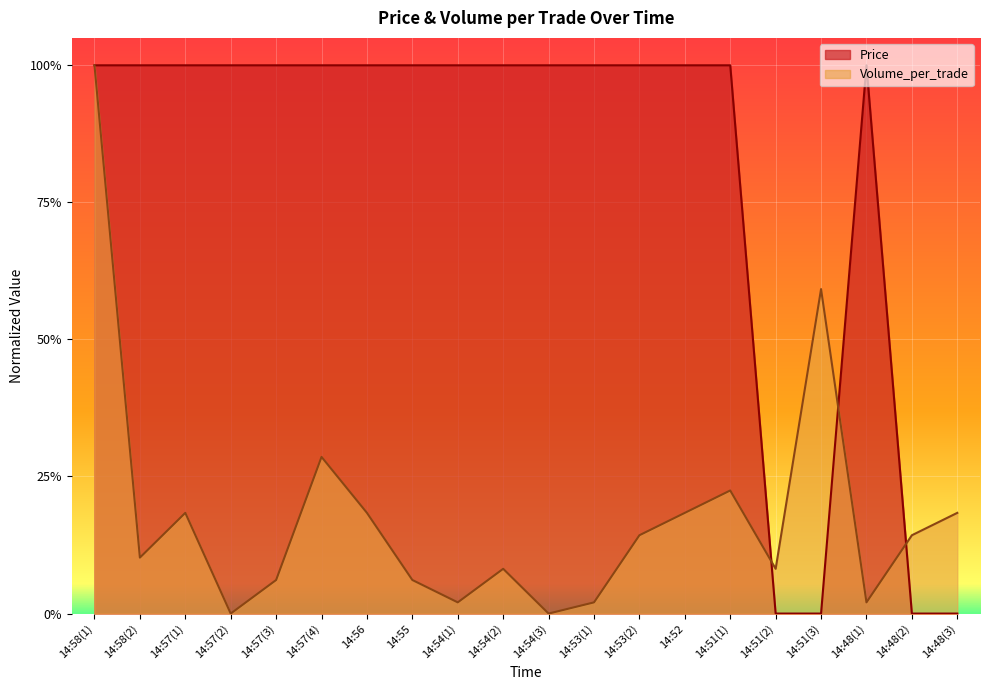

What position from the right is 14:57(1)?

18